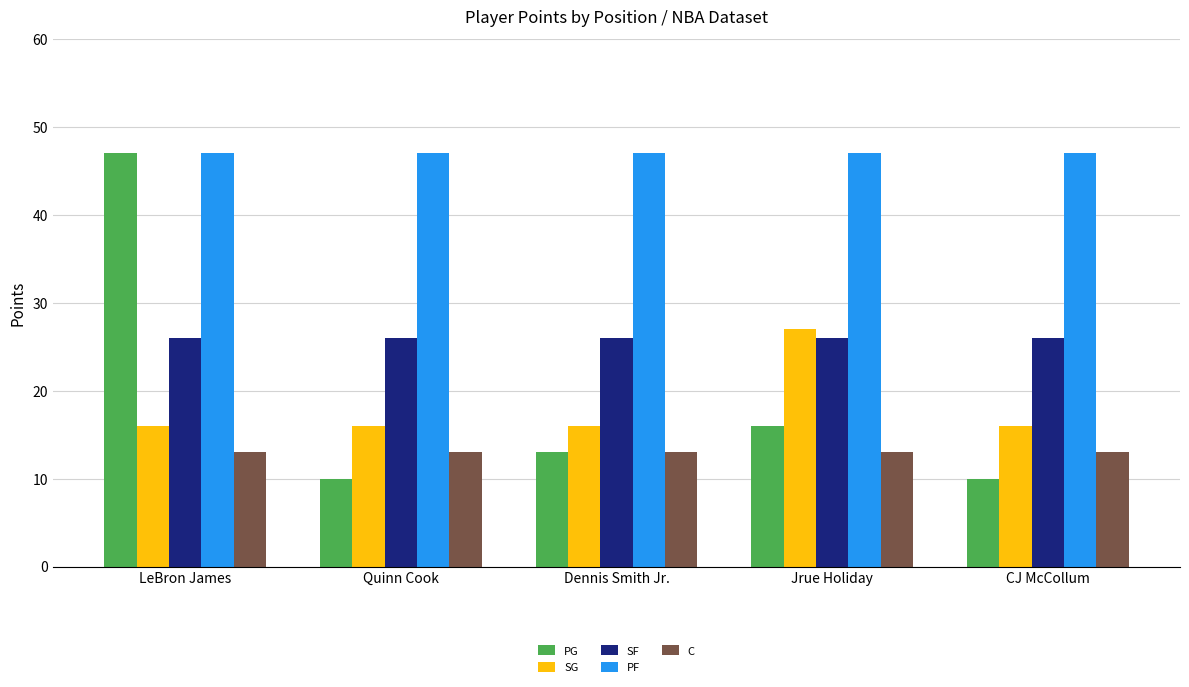

What is the difference between the maximum and second lowest values in the PG series?

37